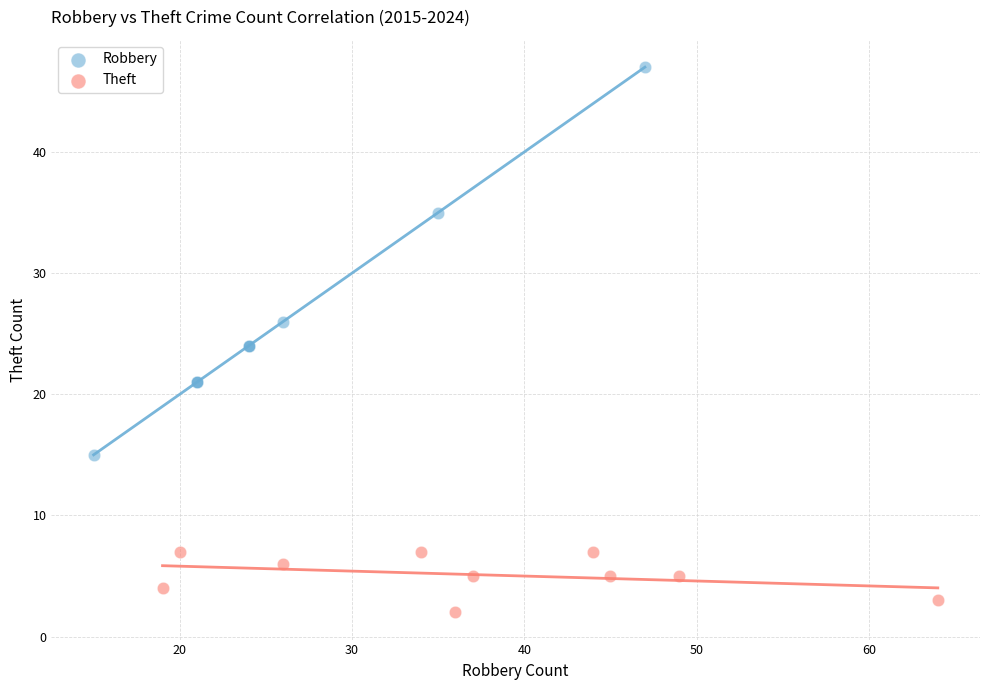

What are all the series names shown in the legend?

Robbery, Theft